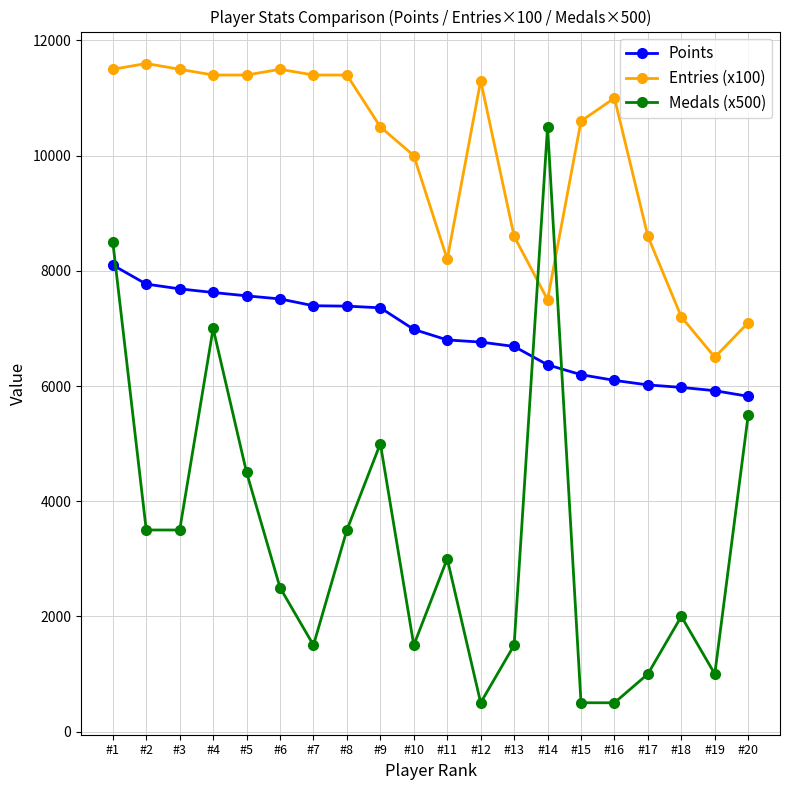

The Points series shows 1350 at #18. True or false?

False